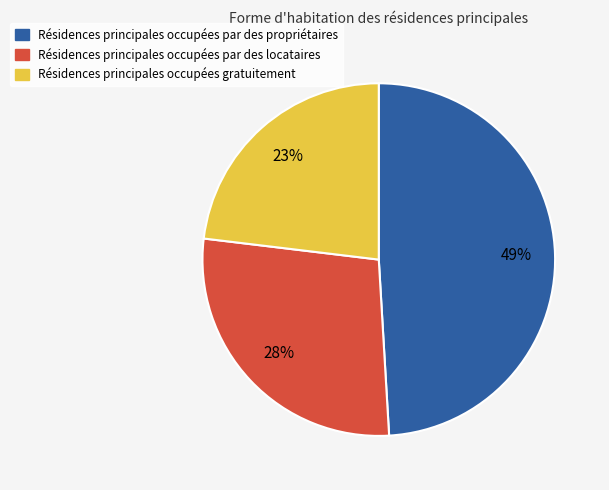

To the nearest percent, what is the average slice percentage?

33%